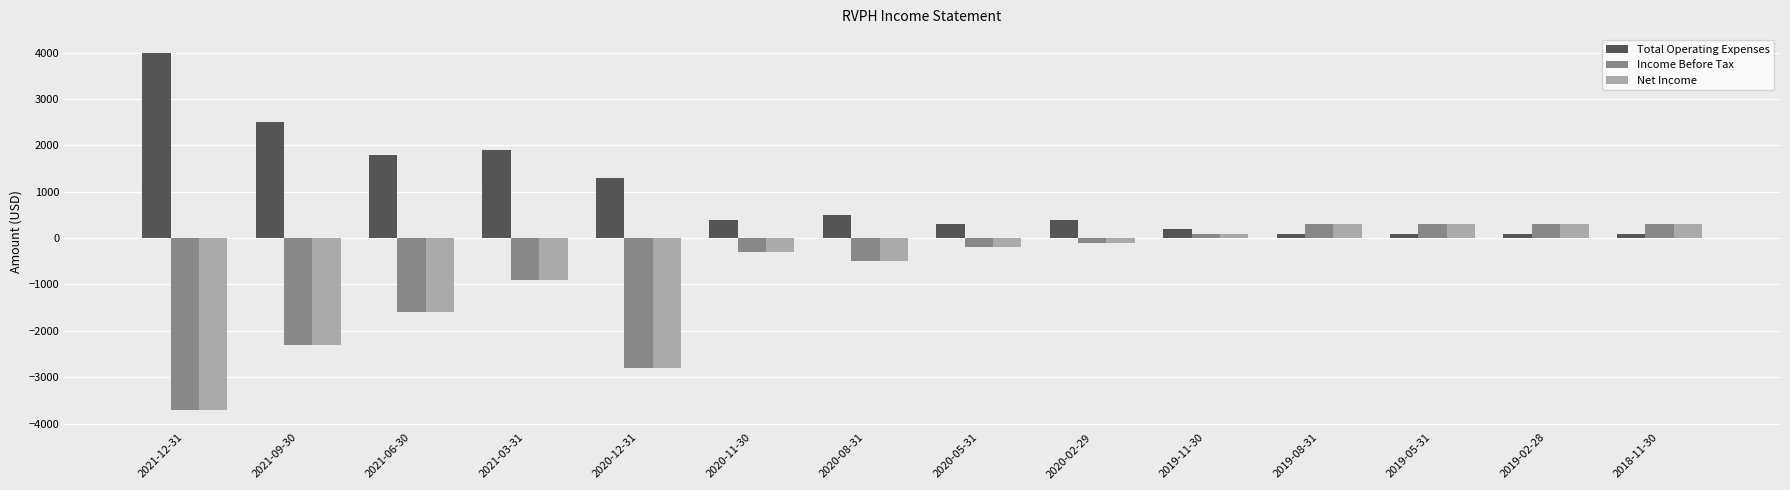

How many data points in Income Before Tax are less than -200?

7